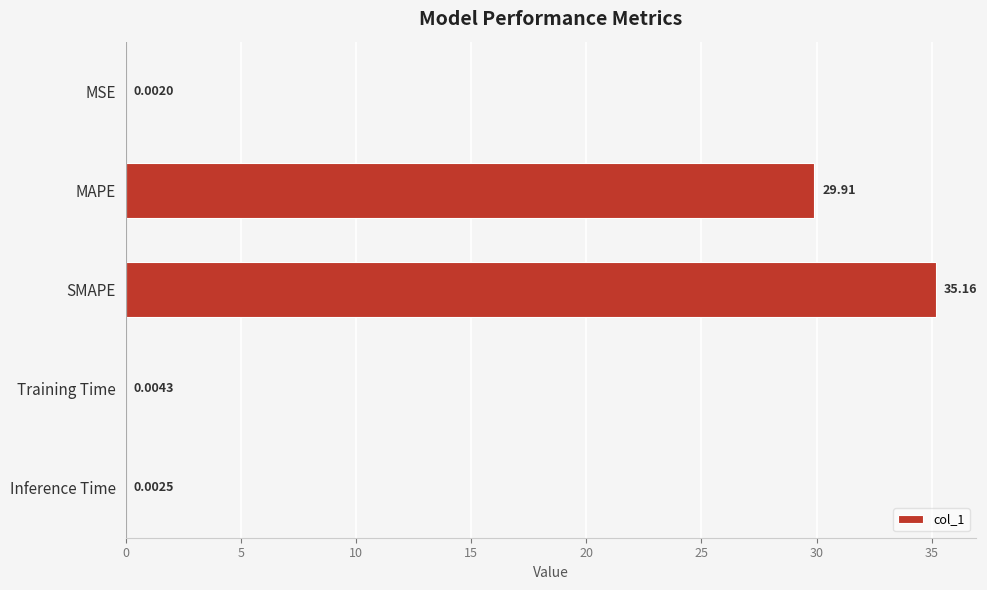

Does the chart contain stacked bars?

No